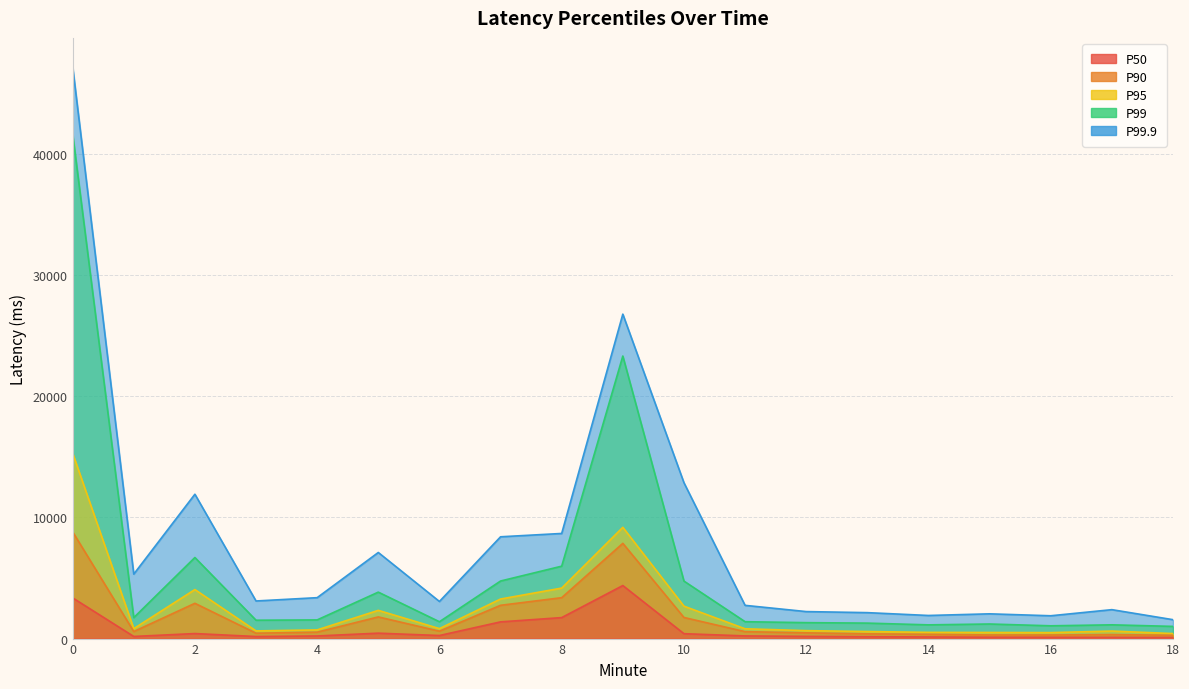

Which series has the largest range (max minus min)?

P99.9